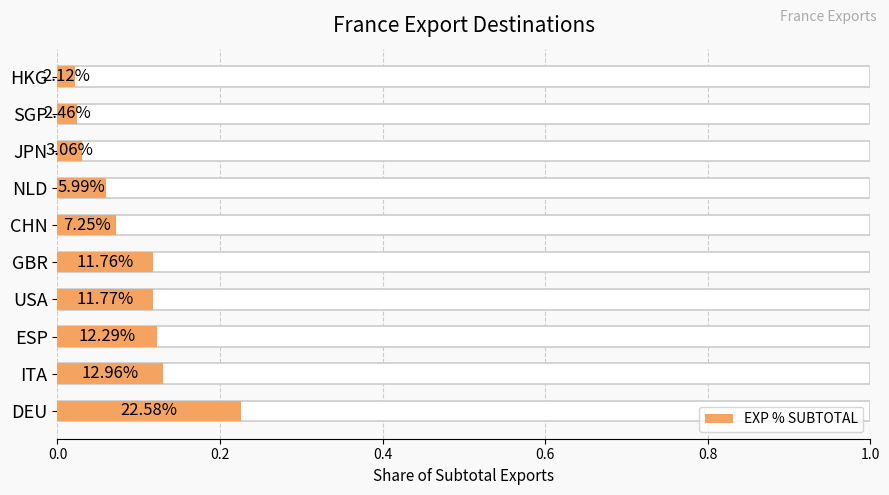

Does the chart contain any negative values?

No